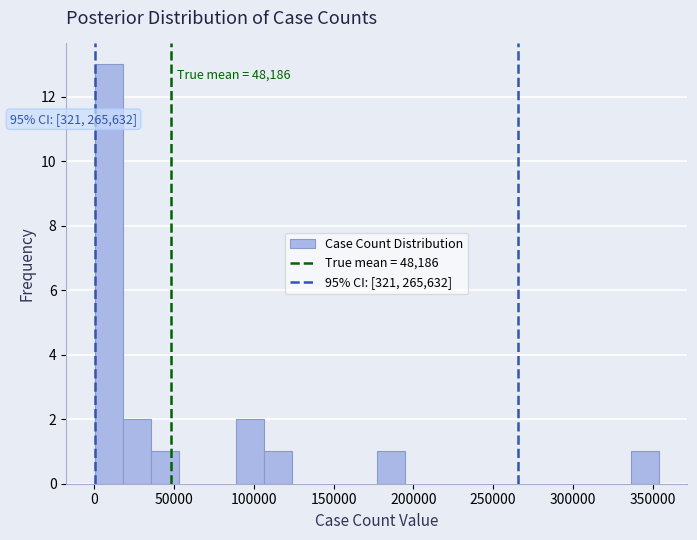

Read against the x-axis, roughly where is the centre of the tallest bar?

10000